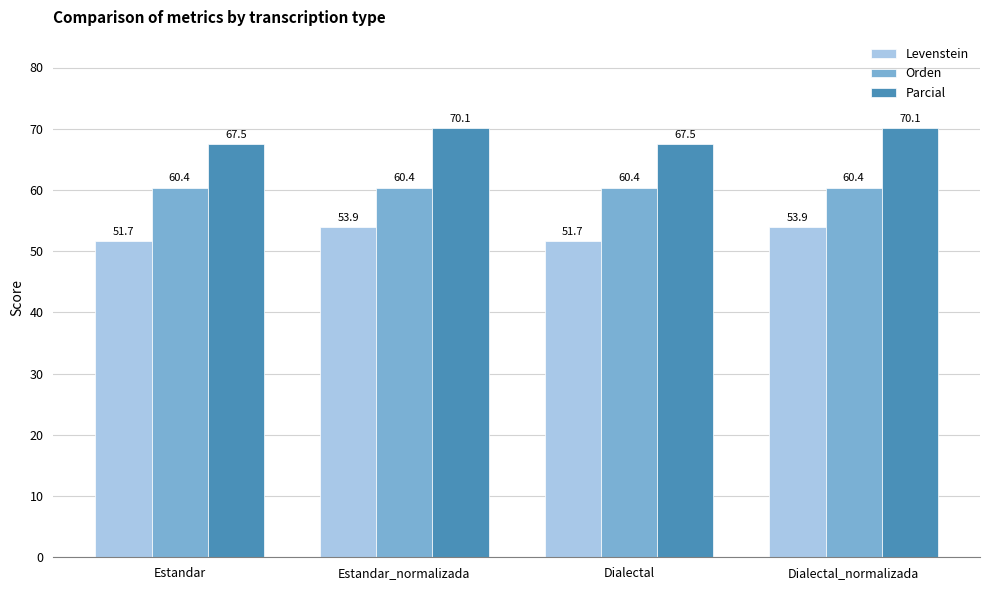

Where does the Parcial series first go above 70?

Estandar_normalizada